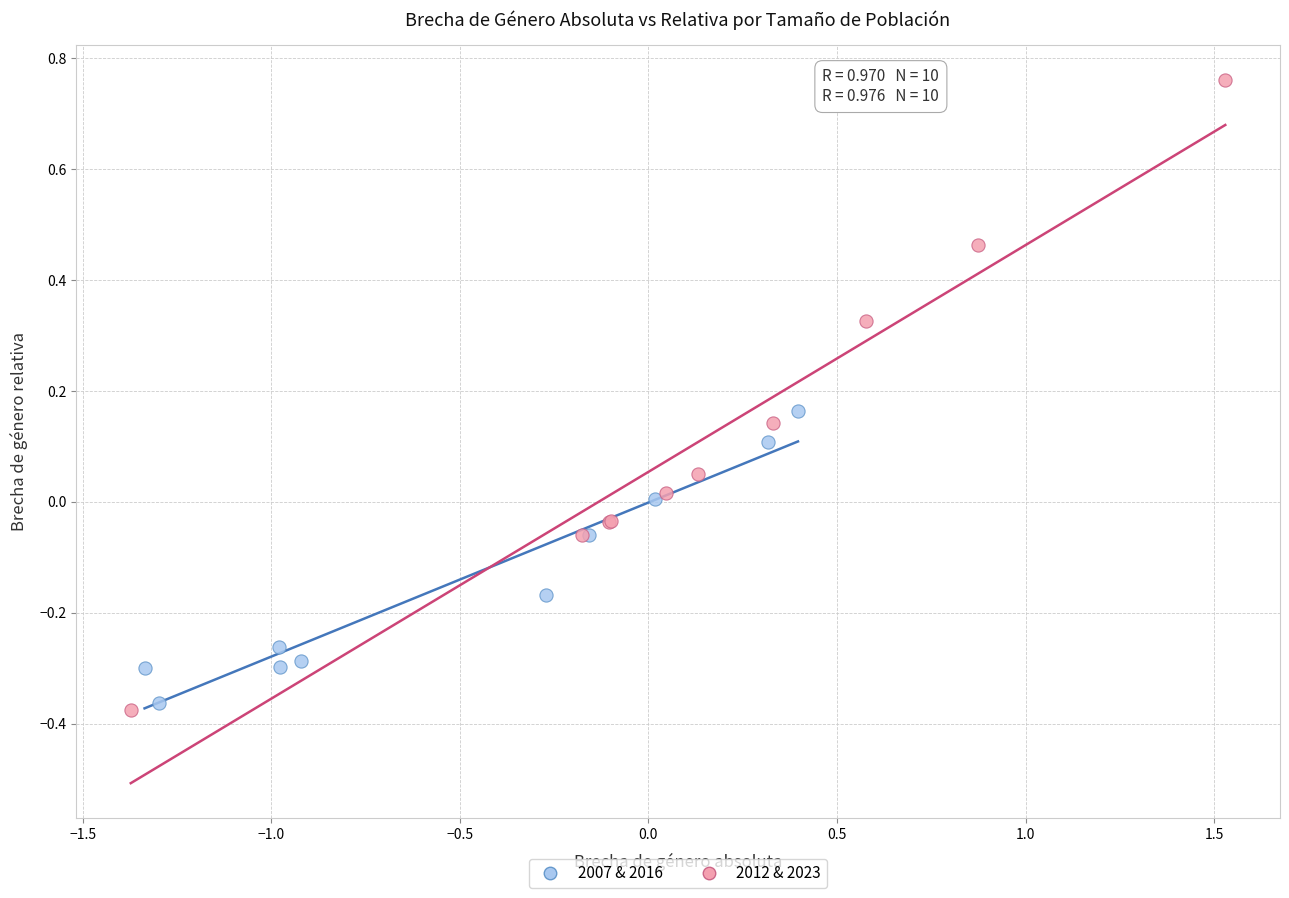

Which series contains the highest Y value?

2012 & 2023